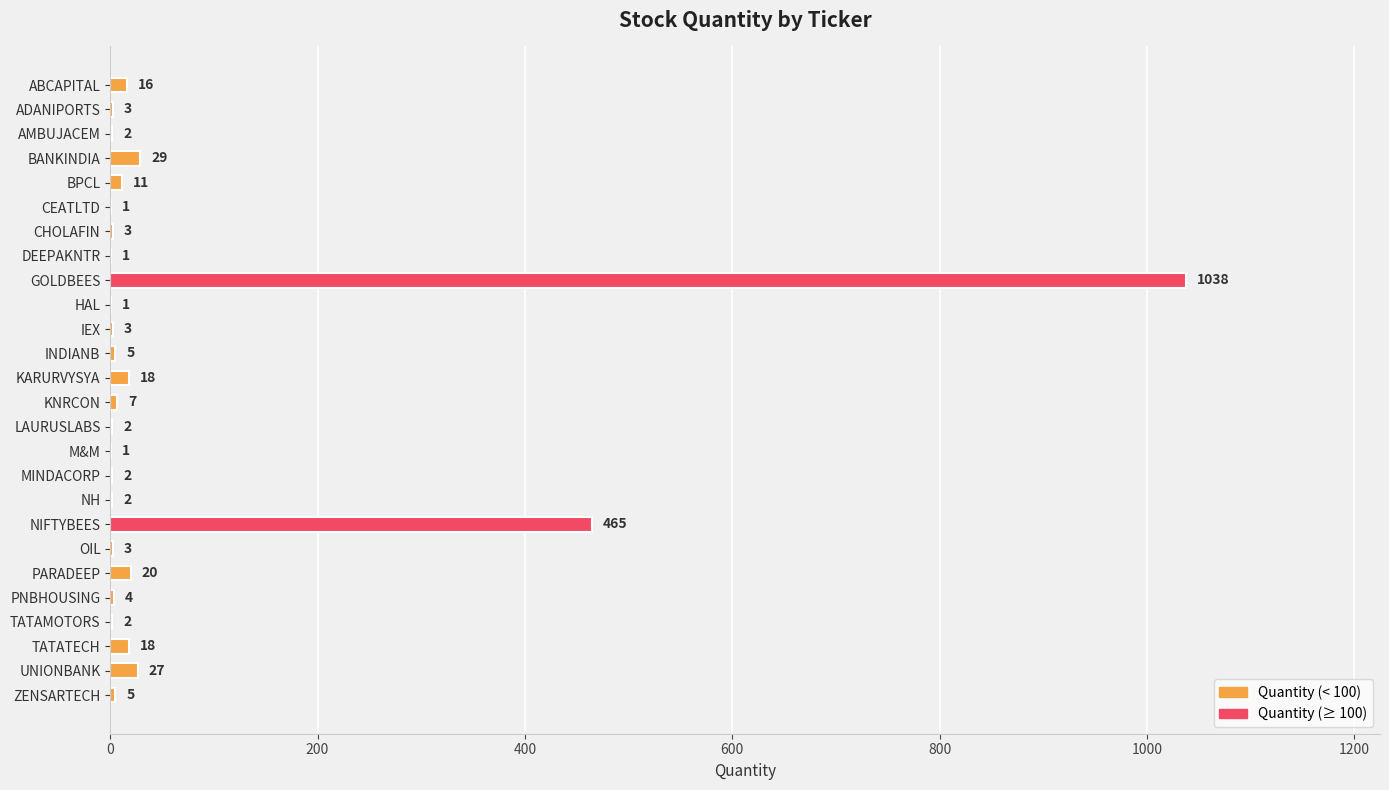

Reading bottom to top, what are all the values shown in this chart?

ZENSARTECH=5	UNIONBANK=27	TATATECH=18	TATAMOTORS=2	PNBHOUSING=4	PARADEEP=20	OIL=3	NIFTYBEES=465	NH=2	MINDACORP=2	M&M=1	LAURUSLABS=2	KNRCON=7	KARURVYSYA=18	INDIANB=5	IEX=3	HAL=1	GOLDBEES=1038	DEEPAKNTR=1	CHOLAFIN=3	CEATLTD=1	BPCL=11	BANKINDIA=29	AMBUJACEM=2	ADANIPORTS=3	ABCAPITAL=16